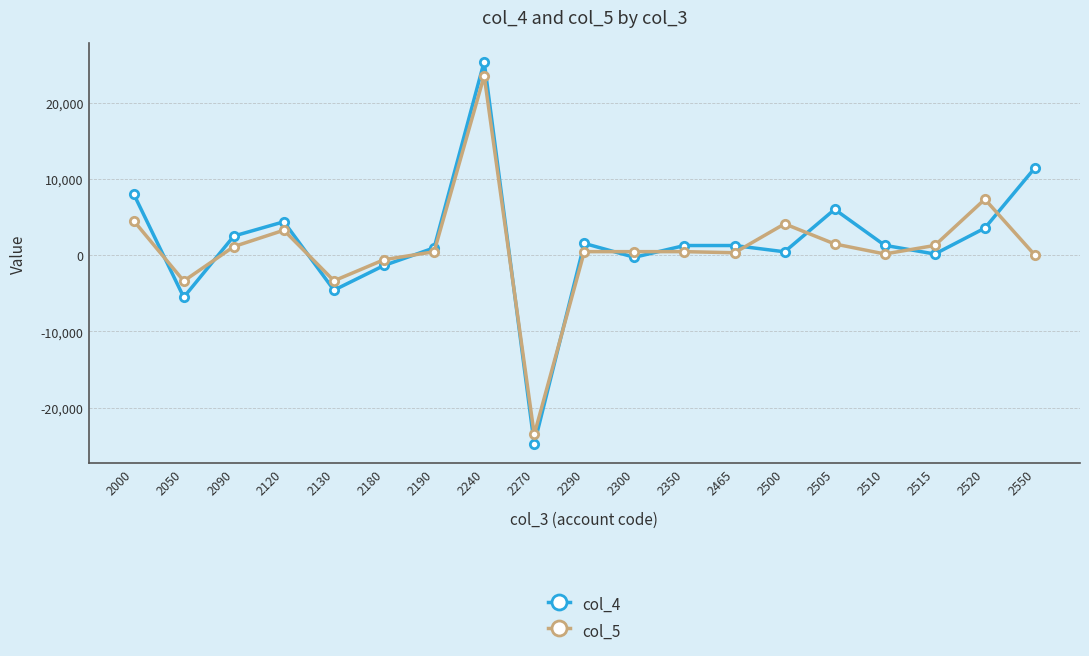

At which category does the chart reach its peak across all series?

2240